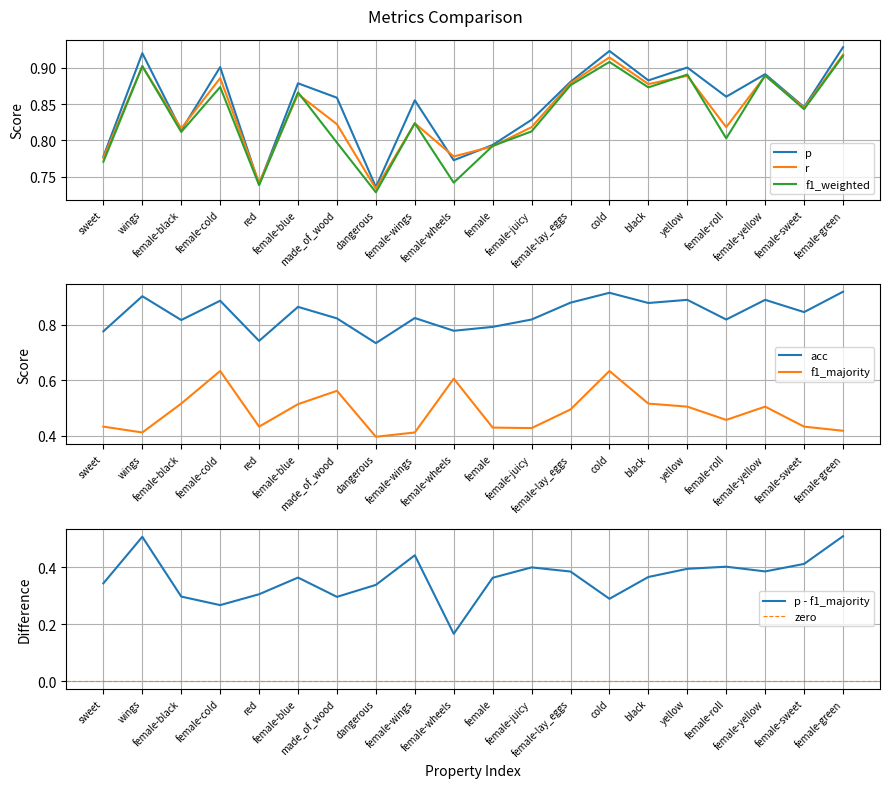

How many categories are shown in the chart?

20